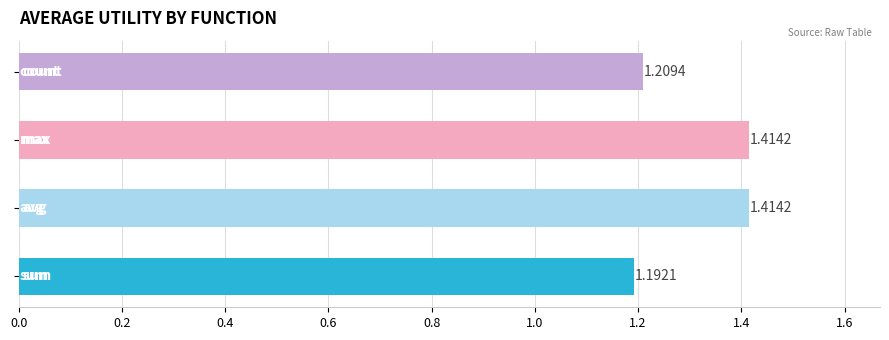

What is the average value?

1.3